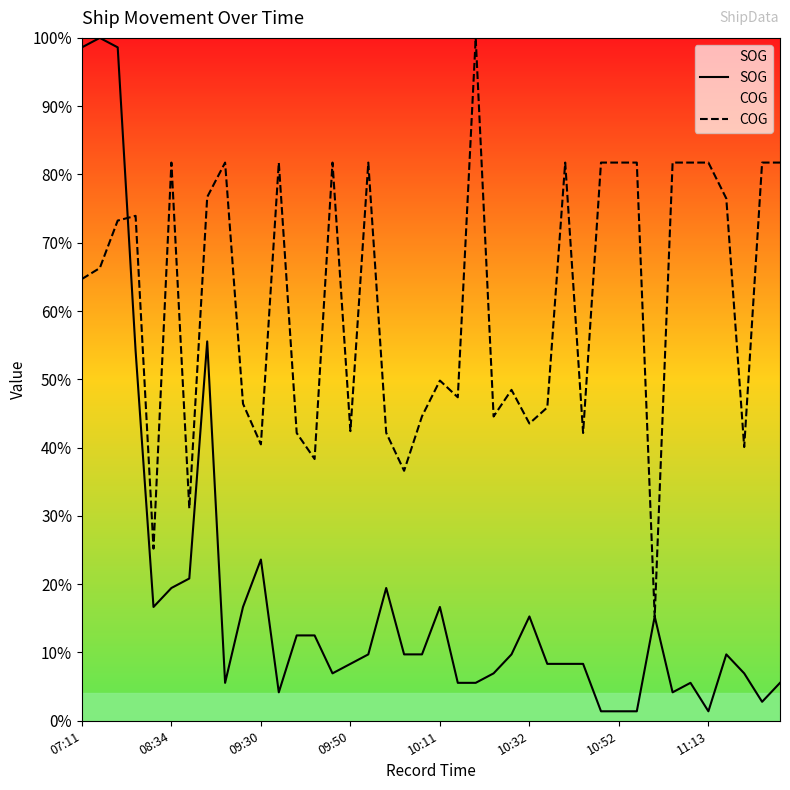

The value of SOG at 09:30 is 9.3. True or false?

False